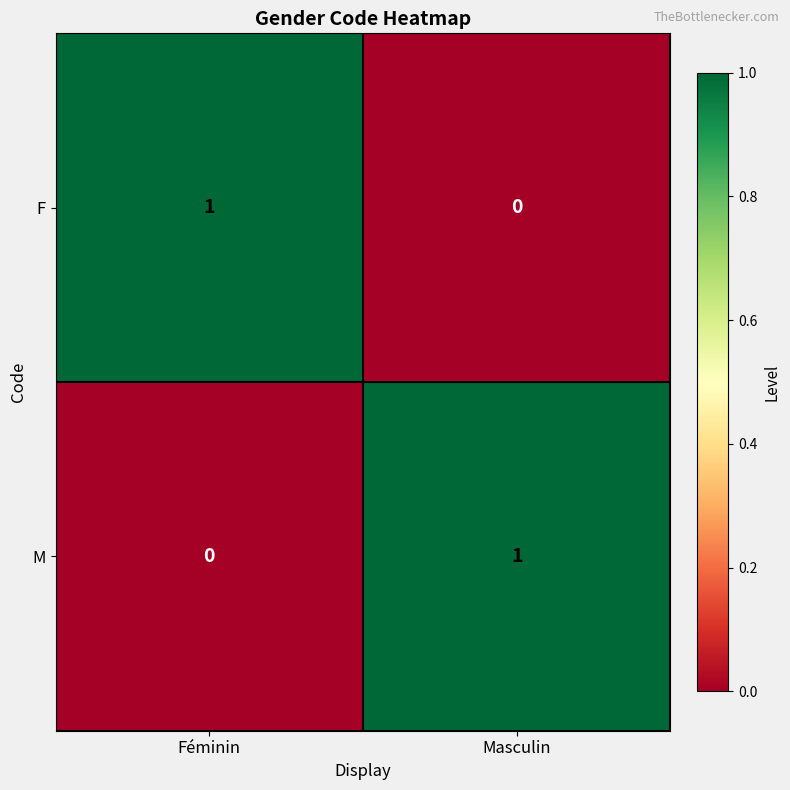

Where is M nearest to the value 0?

Féminin